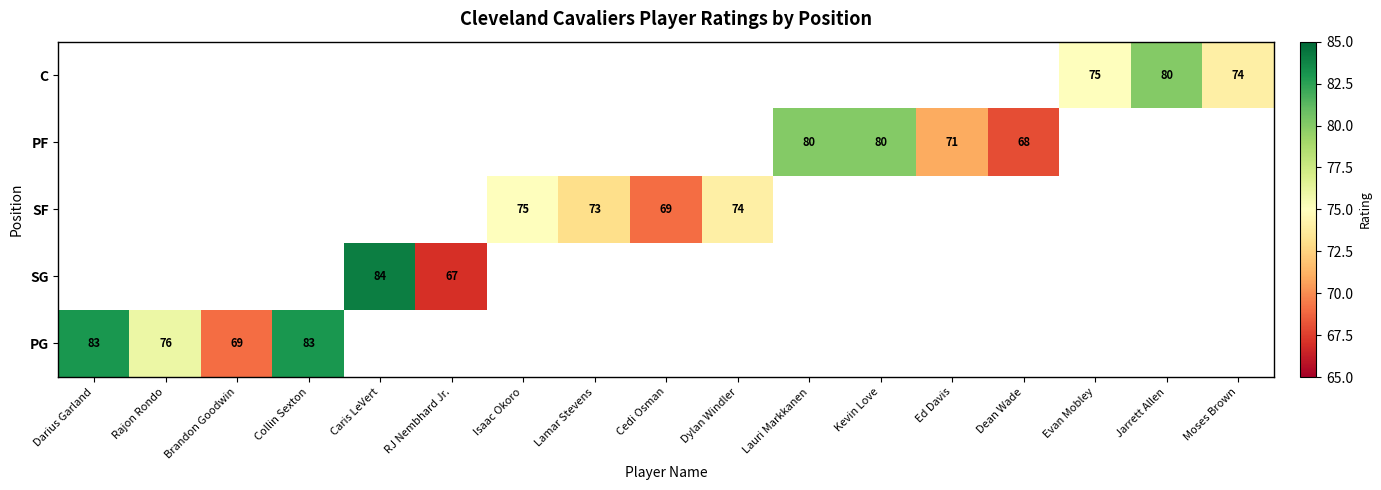

What is the difference between the maximum and minimum values in the PG series?

14.0